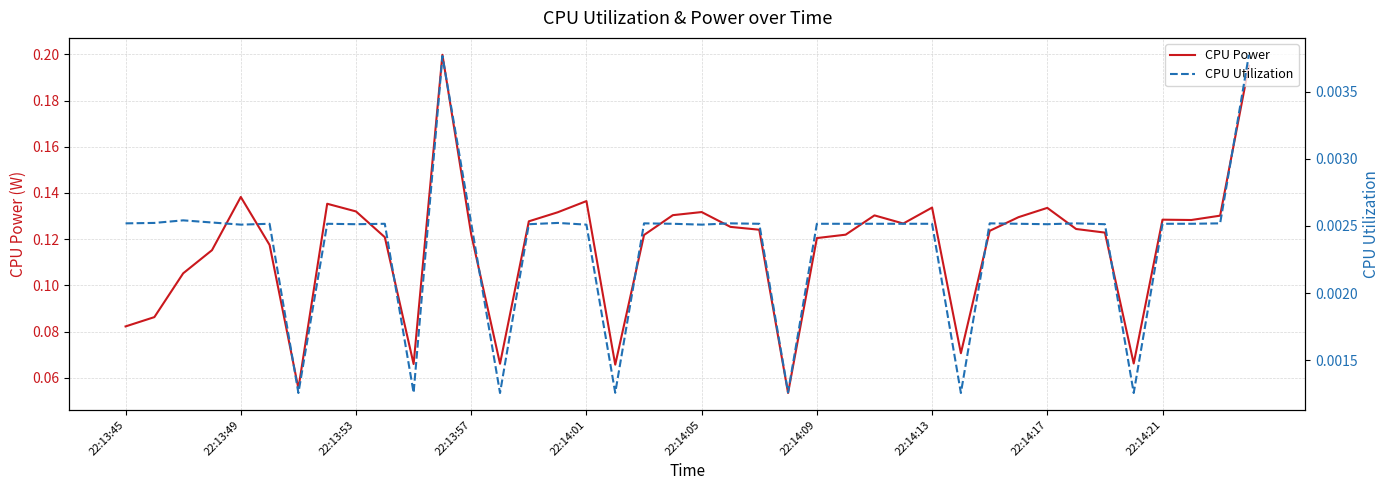

Is it true that CPU Power equals 0.0 at 22:13:49?

False